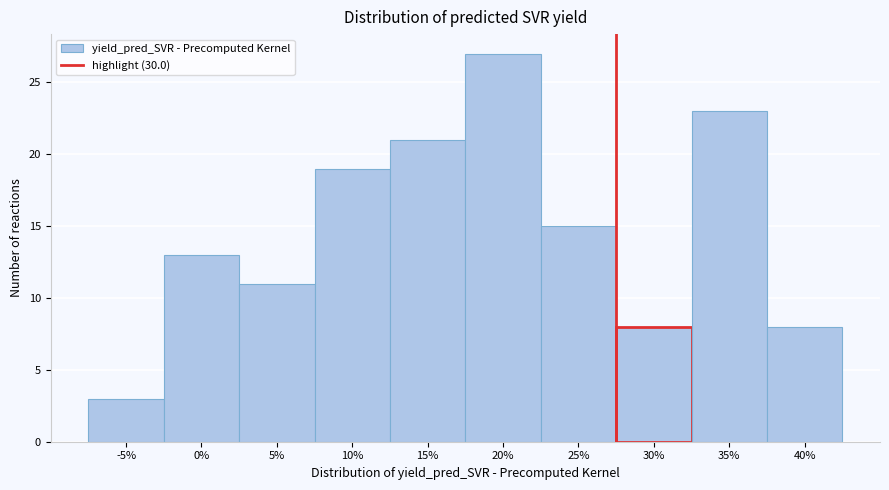

Reading right to left, list all the values displayed in this chart.

40%=8	35%=23	30%=8	25%=15	20%=27	15%=21	10%=19	5%=11	0%=13	-5%=3